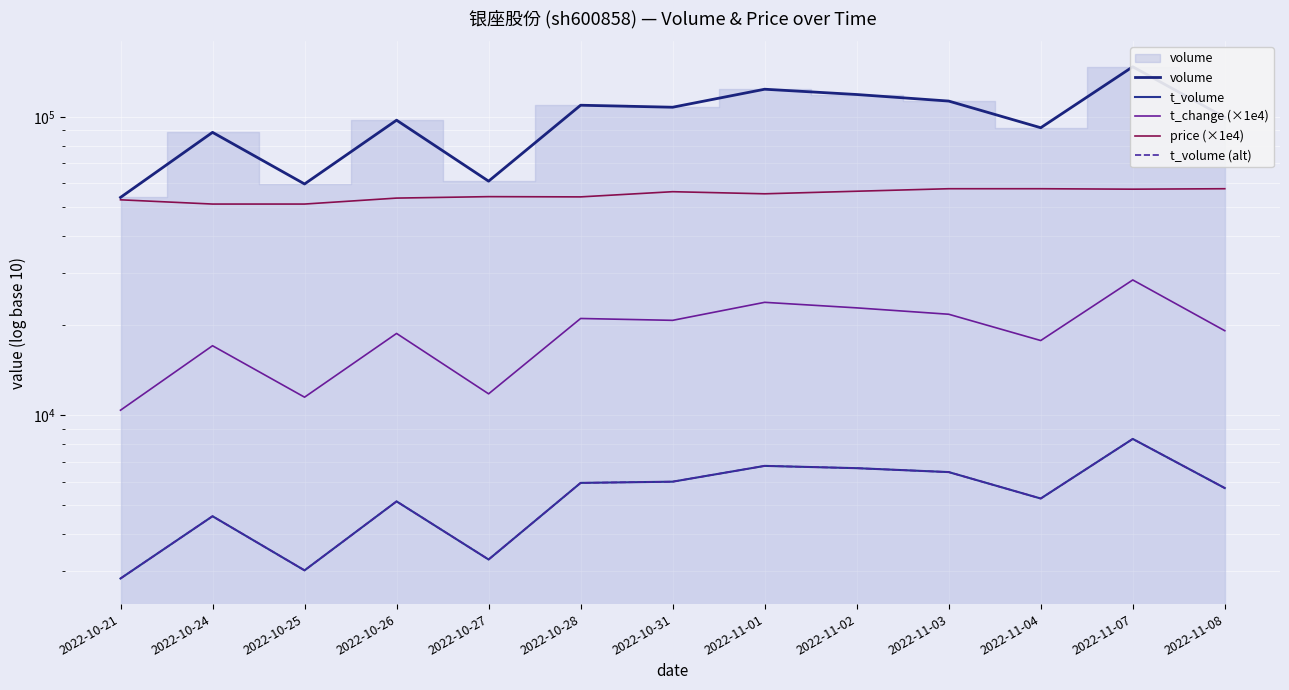

Which label corresponds to the largest value in the chart?

2022-11-07